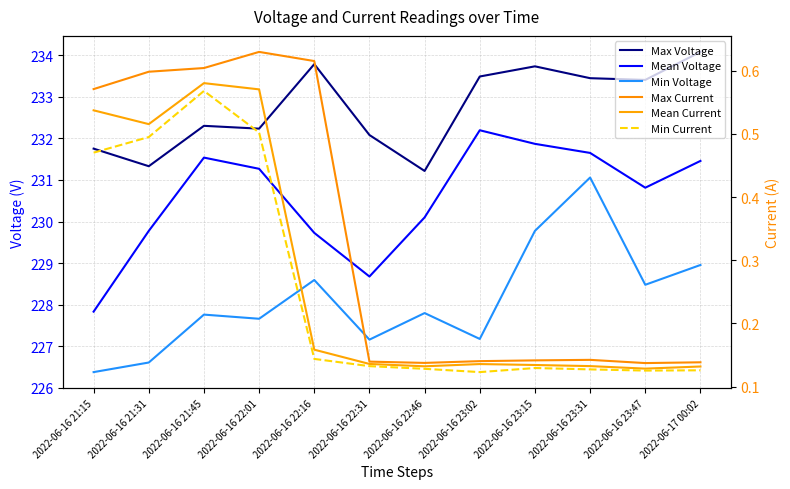

True or false: Mean Voltage and Max Current intersect in this chart.

False